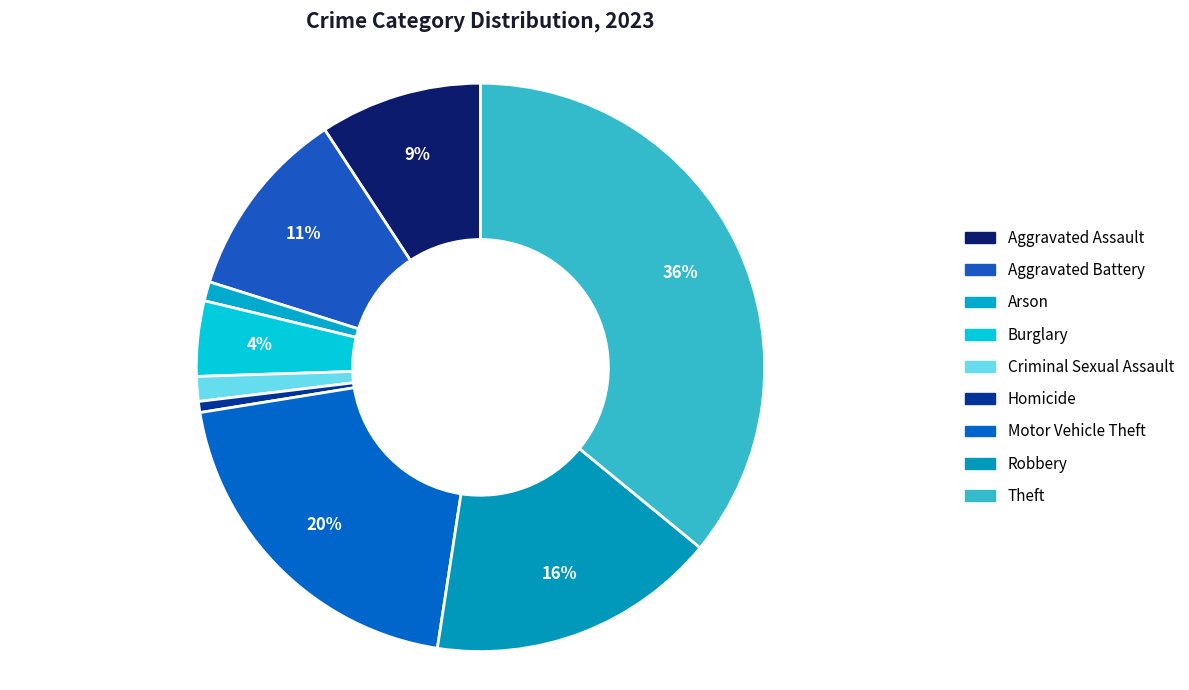

To the nearest percent, what is the difference between the Criminal Sexual Assault and Theft slice percentages?

35%